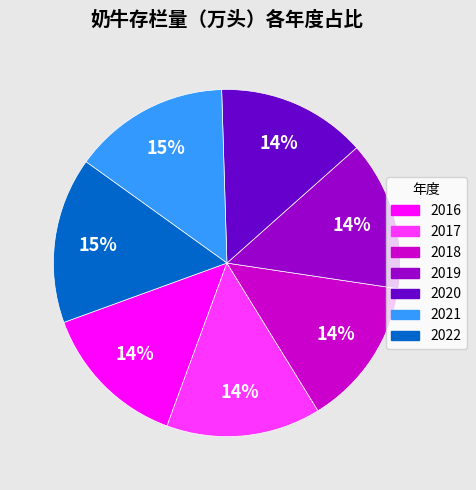

How many slices are in this pie chart?

7